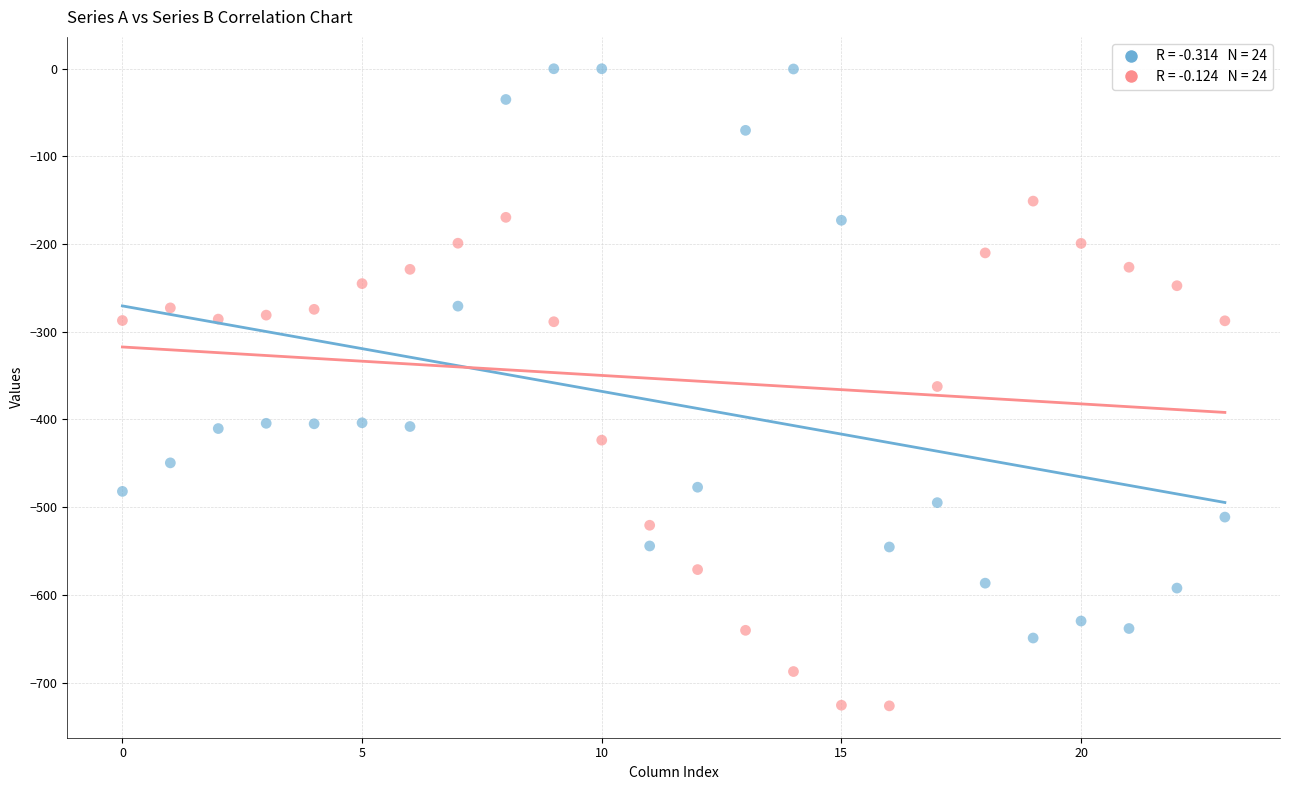

How many data points are displayed?

48